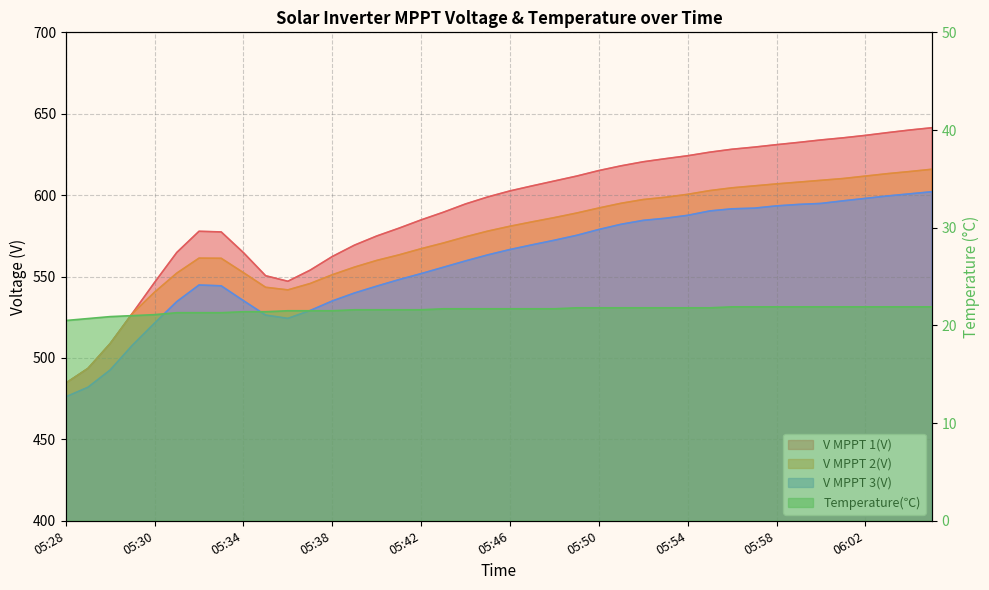

What is the highest value of the V MPPT 3(V) series?

602.1